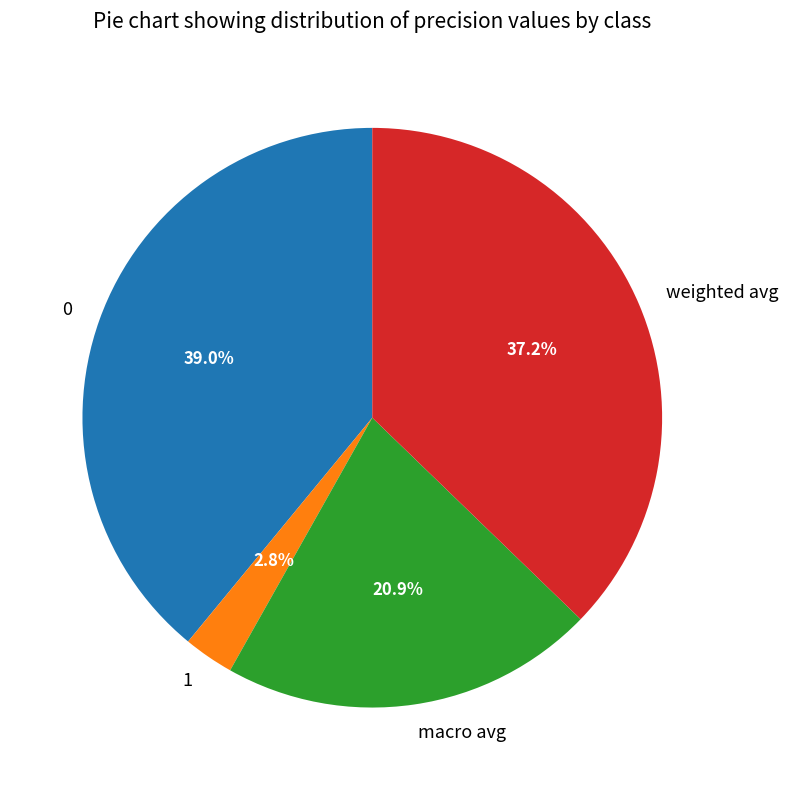

Does 0 account for over 50% of the chart?

No